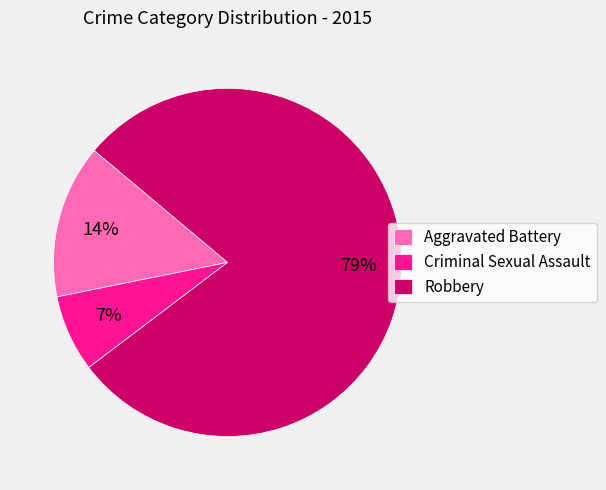

How many slices are in this pie chart?

3